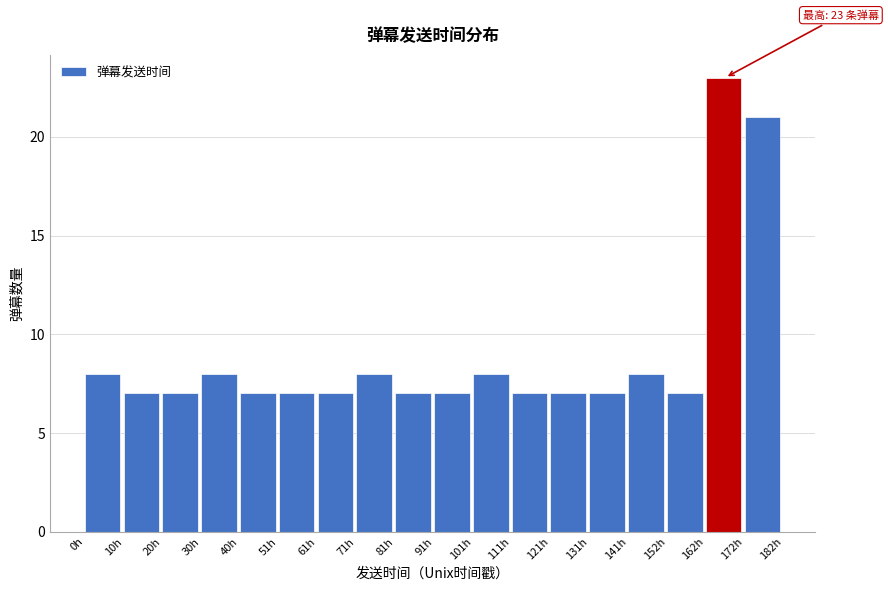

Reading left to right, what are all the values shown in this chart?

0h=8	10h=7	20h=7	30h=8	40h=7	51h=7	61h=7	71h=8	81h=7	91h=7	101h=8	111h=7	121h=7	131h=7	141h=8	152h=7	162h=23	172h=21